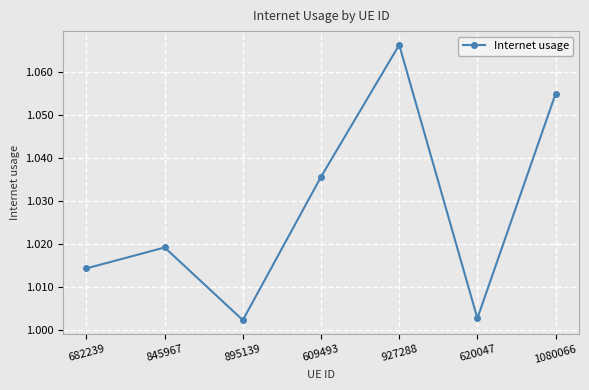

What is the sum of the values at 895139 and 609493?

2.0